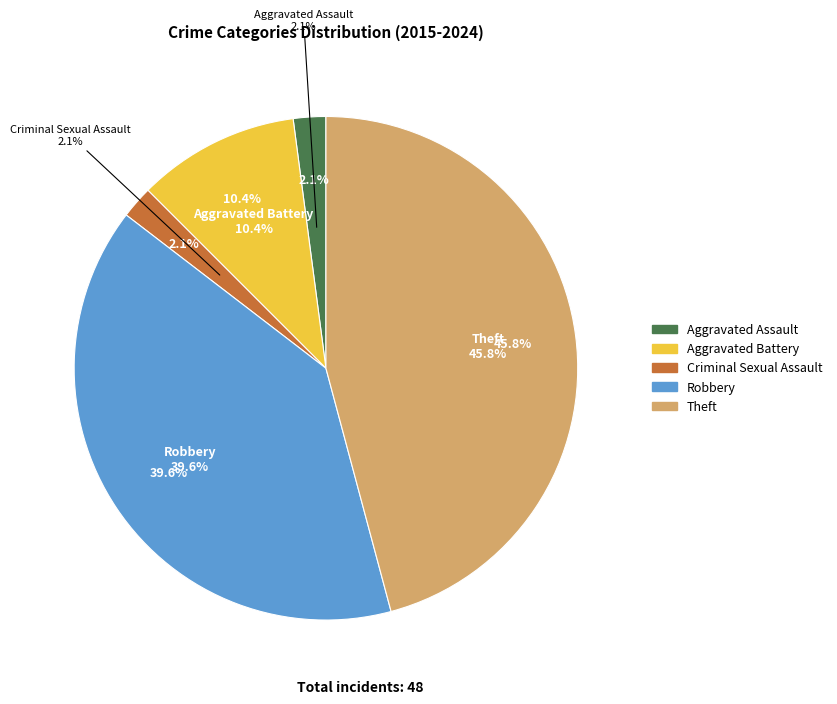

Count the number of slices in the pie.

5